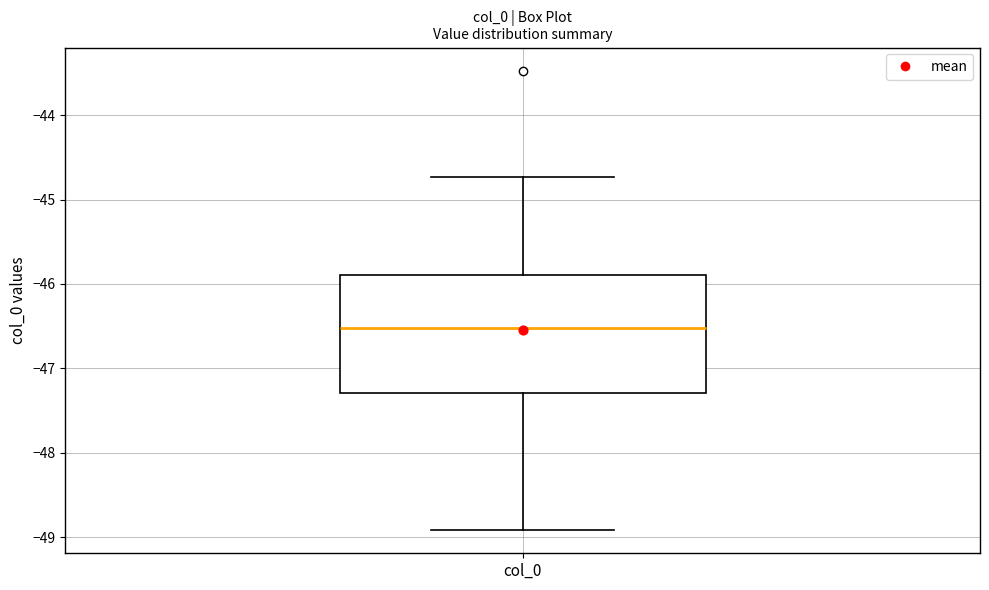

Where is the lower edge of the box for col_0 on the y-axis? The values are not printed on the chart, so give them approximately, as read against the axis.

-47.3